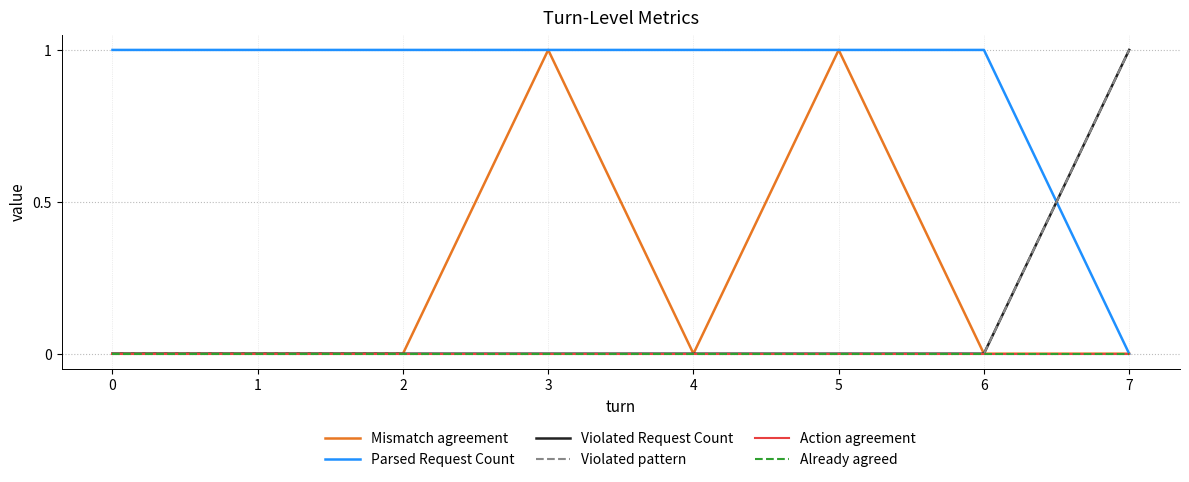

True or false: Parsed Request Count and Action agreement cross at least once.

False